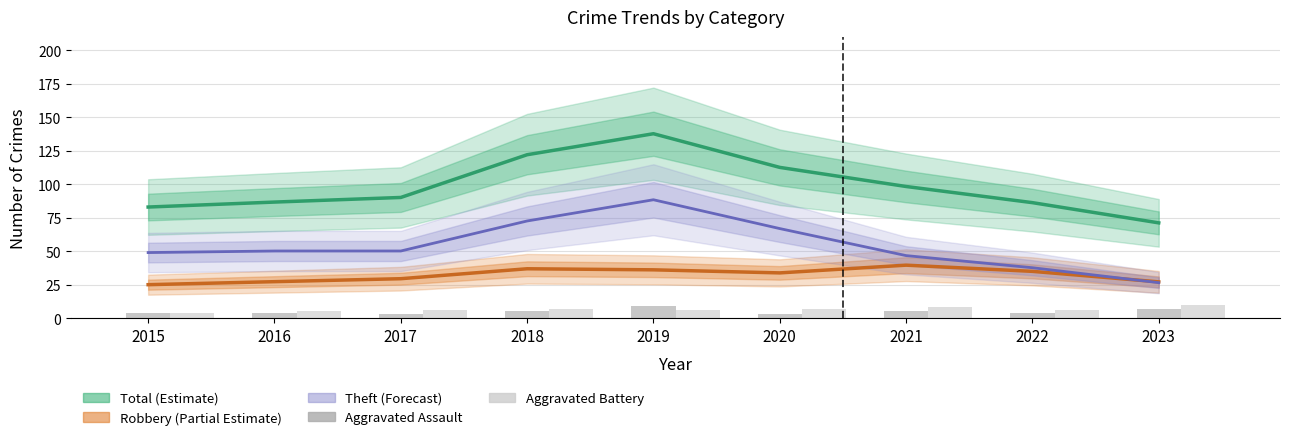

At how many categories does at least one series exceed 122?

2